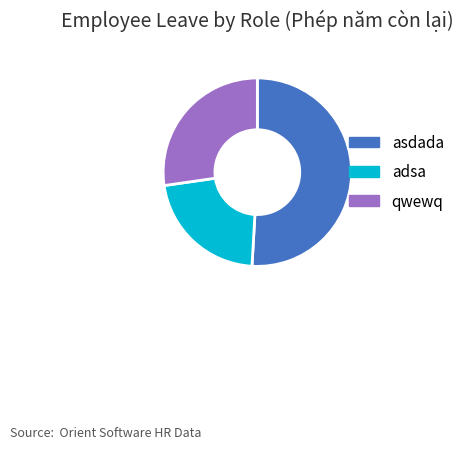

Which slice is the smallest?

adsa